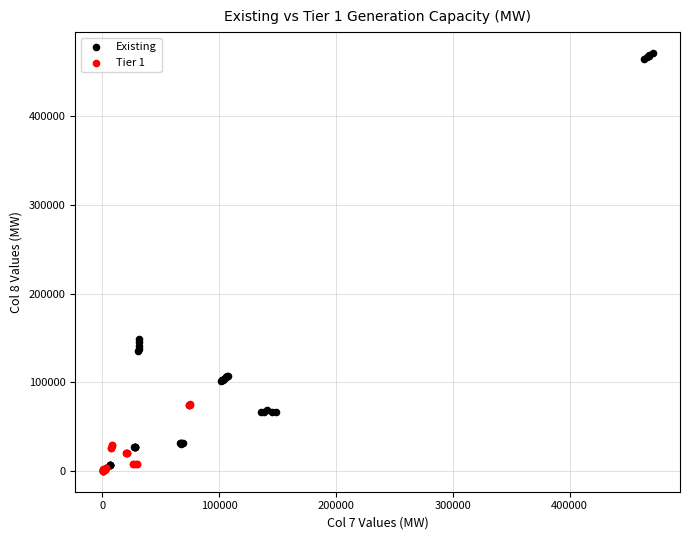

Which series has the largest Y range (max minus min)?

Existing